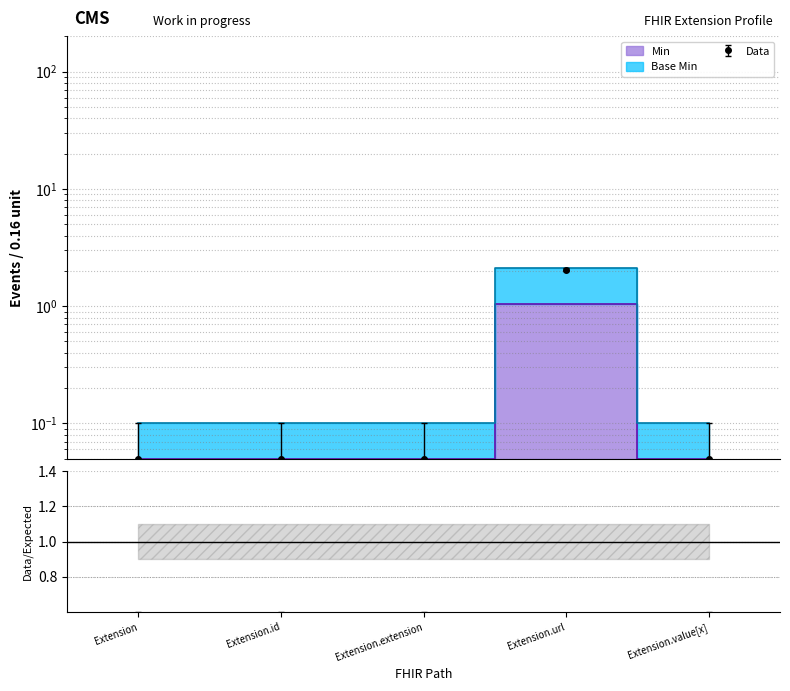

The value of Base Min at Extension.value[x] is 0.1. True or false?

True